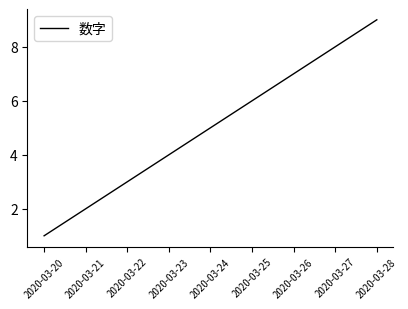

What value does the data have at 2020-03-27?

8